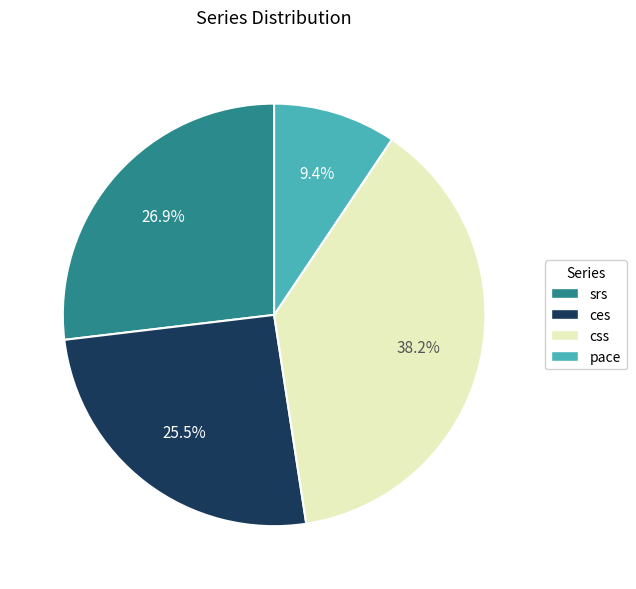

To the nearest percent, what is the average slice percentage?

25%